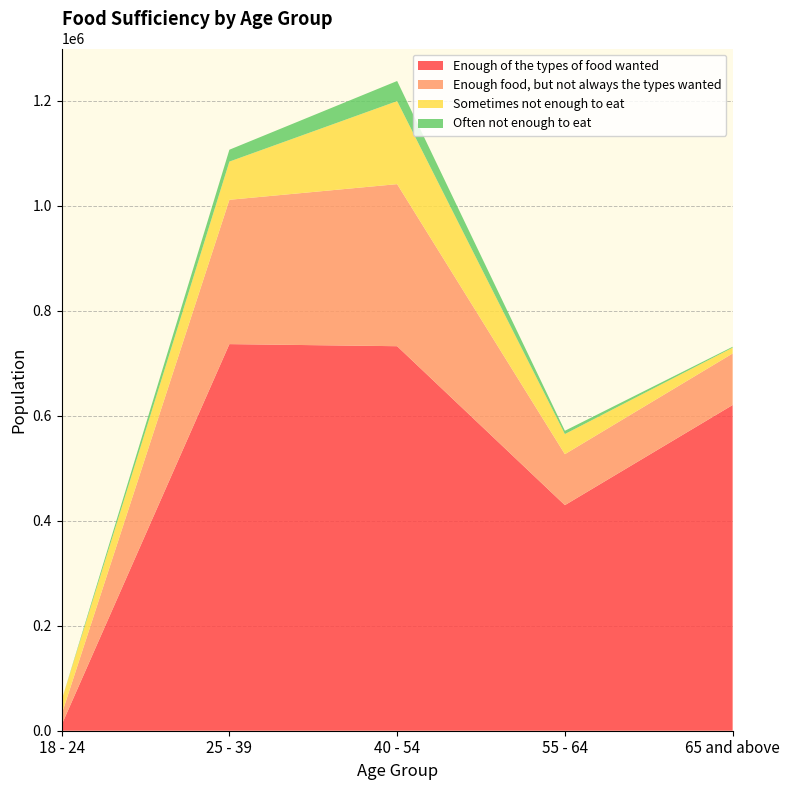

Reading right to left, what are all the values shown in this chart?

Enough of the types of food wanted: 620282	429594	732277	736260	11275
Enough food, but not always the types wanted: 98140	97098	308646	274839	20119
Sometimes not enough to eat: 11132	38265	158114	72761	26699
Often not enough to eat: 1639	6275	38312	22605	0